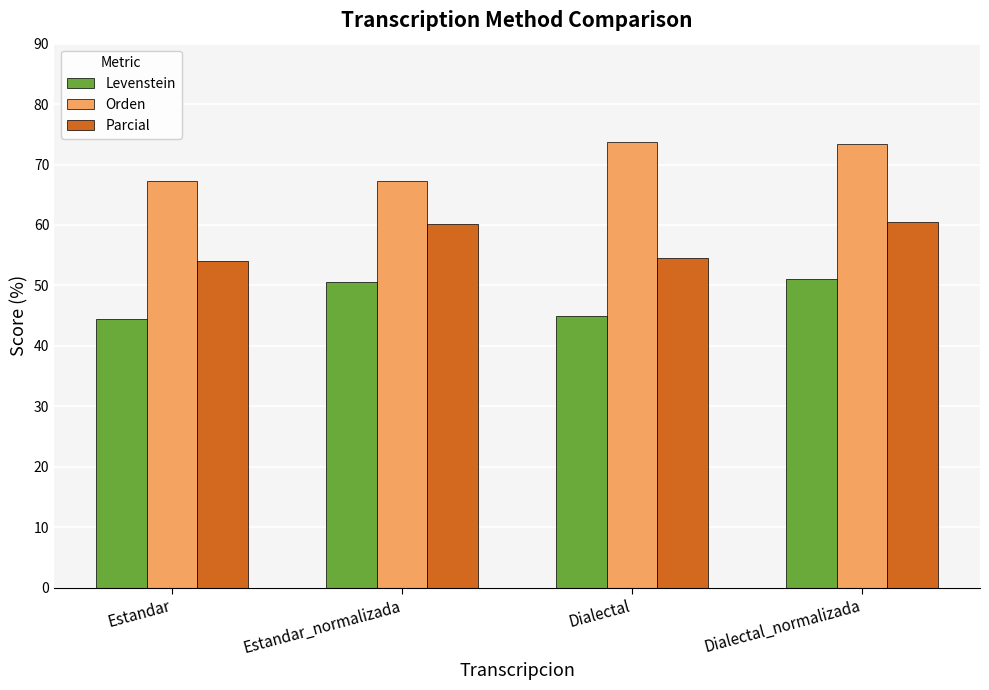

What is the difference between the highest and lowest values at Dialectal?

28.8